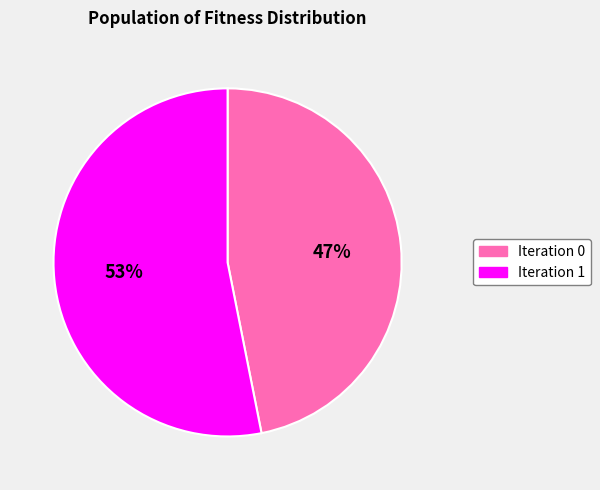

Which category accounts for the majority?

Iteration 1